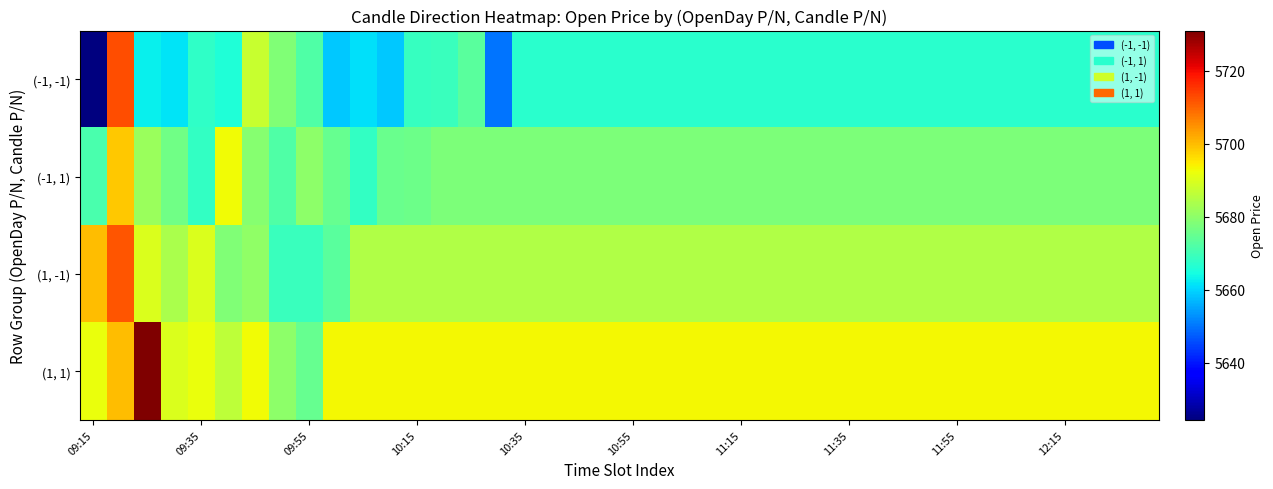

Reading right to left, extract all data points from this chart.

(-1, -1): 5667.0	5667.0	5667.0	5667.0	5667.0	5667.0	5667.0	5667.0	5667.0	5667.0	5667.0	5667.0	5667.0	5667.0	5667.0	5667.0	5667.0	5667.0	5667.0	5667.0	5667.0	5667.0	5667.0	5667.0	5650.1	5673.1	5669.1	5668.7	5658.6	5661.0	5658.8	5672.0	5678.3	5687.4	5665.9	5667.8	5661.5	5663.1	5712.6	5624.3
(-1, 1): 5678.1	5678.1	5678.1	5678.1	5678.1	5678.1	5678.1	5678.1	5678.1	5678.1	5678.1	5678.1	5678.1	5678.1	5678.1	5678.1	5678.1	5678.1	5678.1	5678.1	5678.1	5678.1	5678.1	5678.1	5678.1	5678.1	5678.1	5675.8	5675.4	5668.2	5675.1	5680.1	5672.0	5679.0	5693.1	5668.4	5676.1	5681.6	5698.9	5671.1
(1, -1): 5684.5	5684.5	5684.5	5684.5	5684.5	5684.5	5684.5	5684.5	5684.5	5684.5	5684.5	5684.5	5684.5	5684.5	5684.5	5684.5	5684.5	5684.5	5684.5	5684.5	5684.5	5684.5	5684.5	5684.5	5684.5	5684.5	5684.5	5684.5	5684.5	5684.5	5673.1	5669.1	5668.9	5680.3	5678.3	5690.1	5683.9	5689.9	5711.7	5700.0
(1, 1): 5693.3	5693.3	5693.3	5693.3	5693.3	5693.3	5693.3	5693.3	5693.3	5693.3	5693.3	5693.3	5693.3	5693.3	5693.3	5693.3	5693.3	5693.3	5693.3	5693.3	5693.3	5693.3	5693.3	5693.3	5693.3	5693.3	5693.3	5693.3	5693.3	5693.3	5693.3	5675.0	5680.1	5693.1	5686.1	5692.1	5690.1	5731.1	5700.0	5692.1